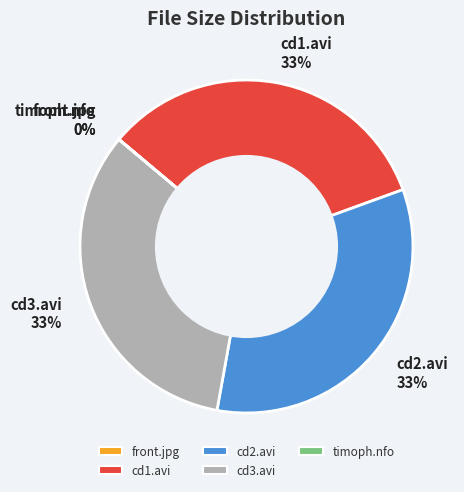

Combined, do cd1.avi 33% and cd2.avi 33% account for over 50%?

Yes